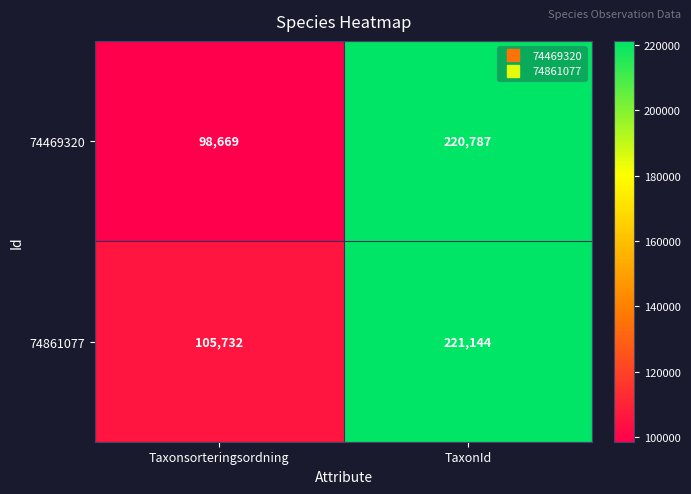

Reading left to right, transcribe all the data shown in this chart.

74469320: 98669	220787
74861077: 105732	221144